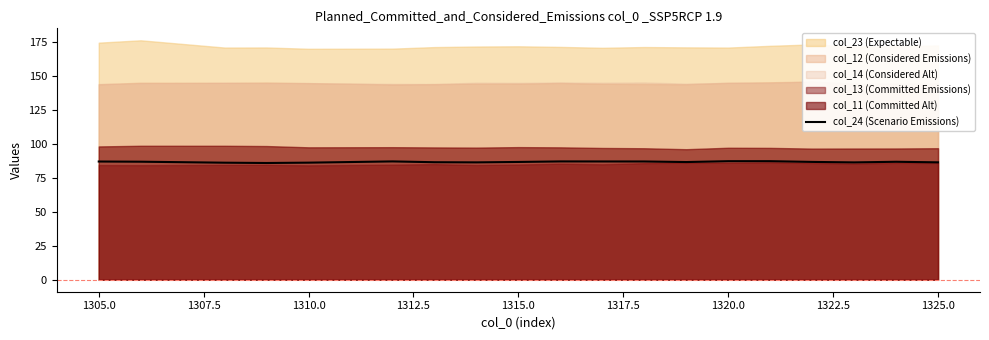

The value of col_24 (Scenario Emissions) at 1320.0 is 133.4. True or false?

False